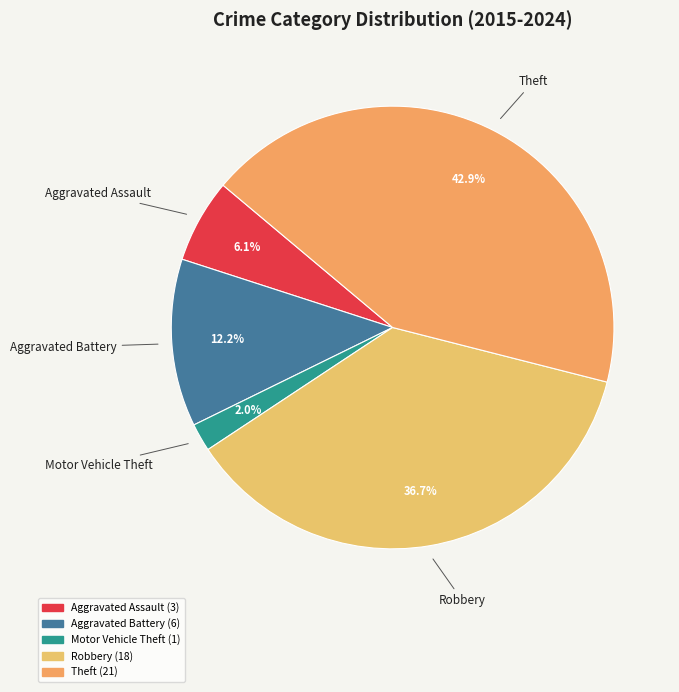

Which has a higher value, Motor Vehicle Theft or Aggravated Battery?

Aggravated Battery